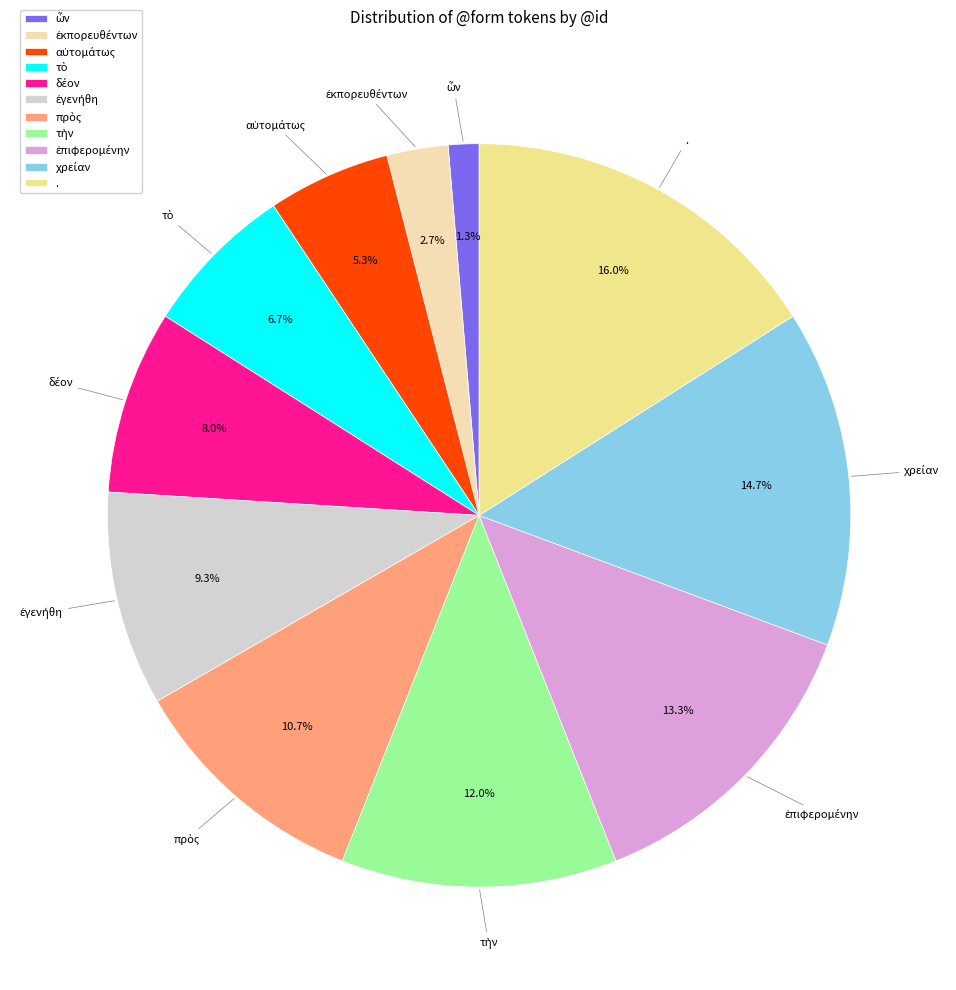

Which slice is the largest?

.